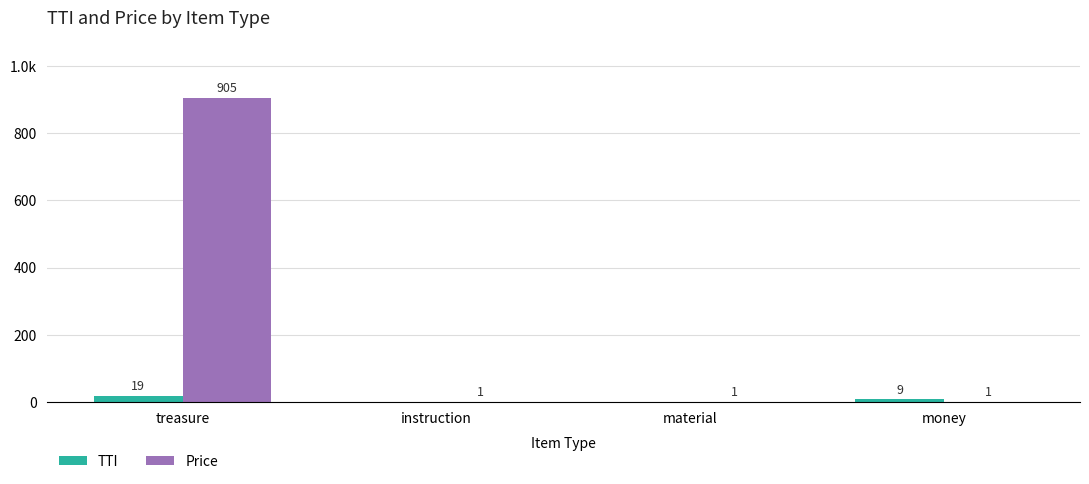

Is it true that TTI equals 8 at instruction?

False